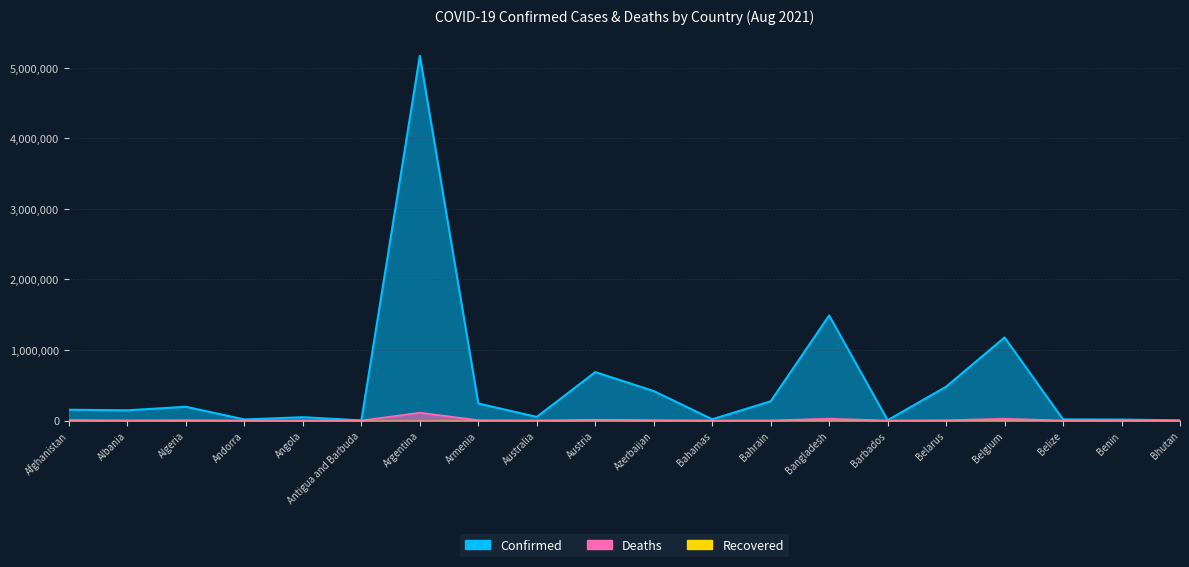

At which category does the chart reach its peak across all series?

Argentina